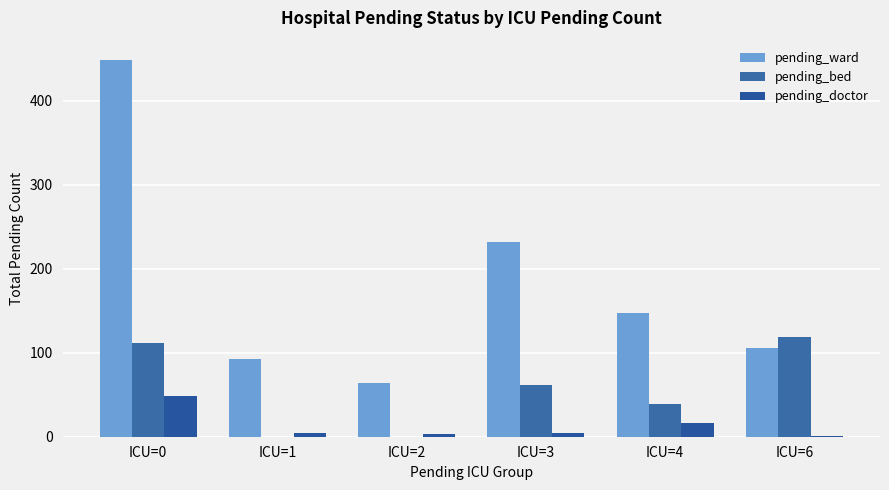

Reading left to right, list all the values displayed in this chart.

pending_ward: 449	93	64	232	147	106
pending_bed: 111	0	0	61	39	119
pending_doctor: 49	5	3	5	16	1